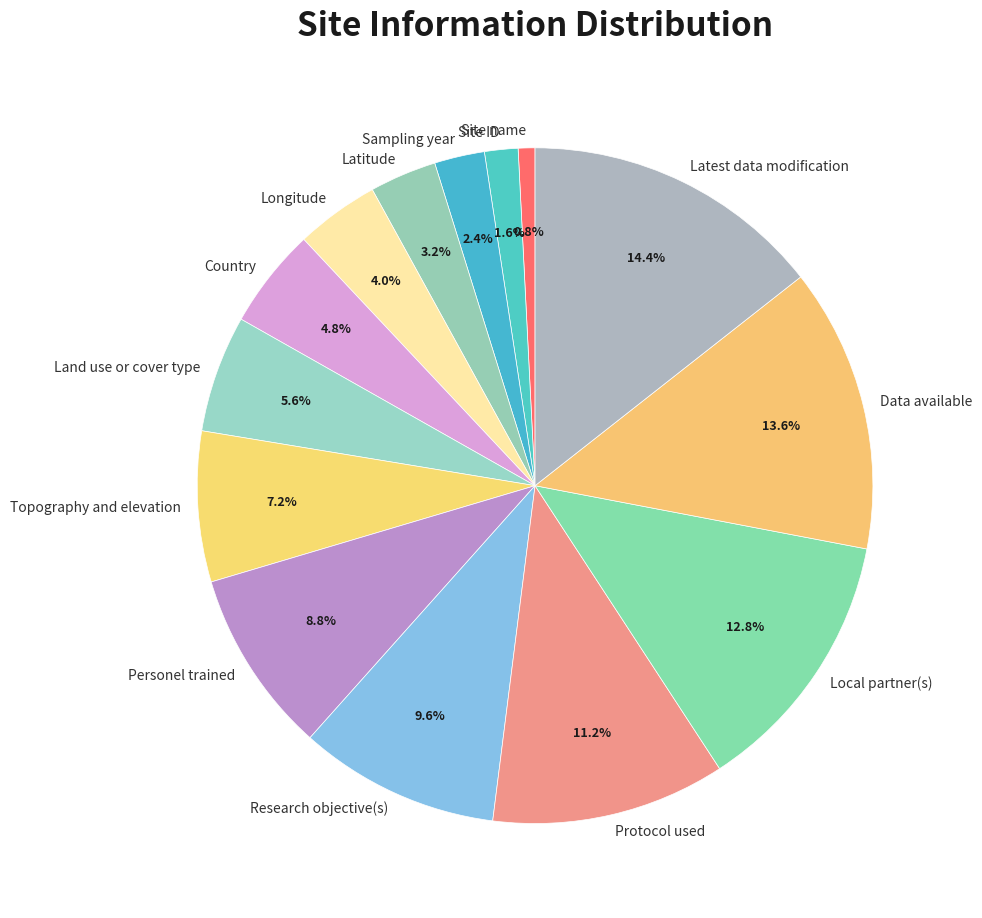

What is the largest slice in the pie chart?

Latest data modification